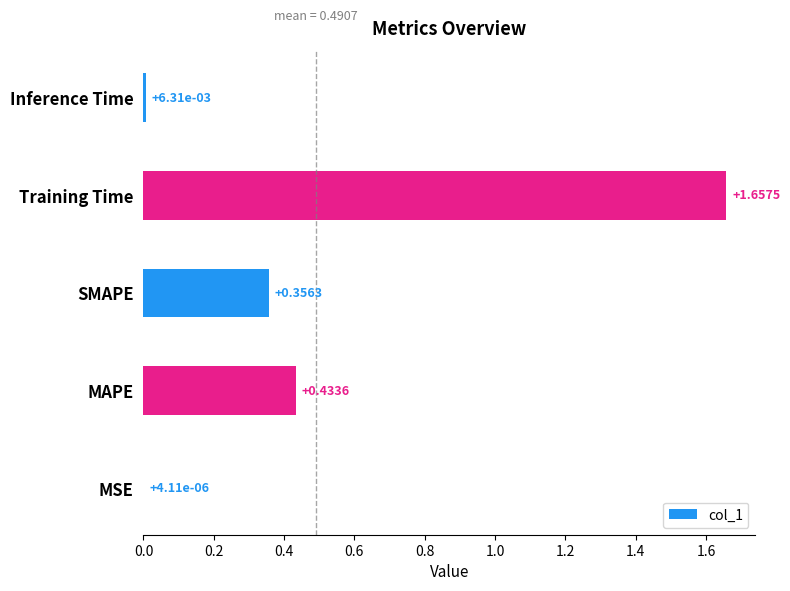

Between Inference Time and SMAPE, which is larger?

SMAPE